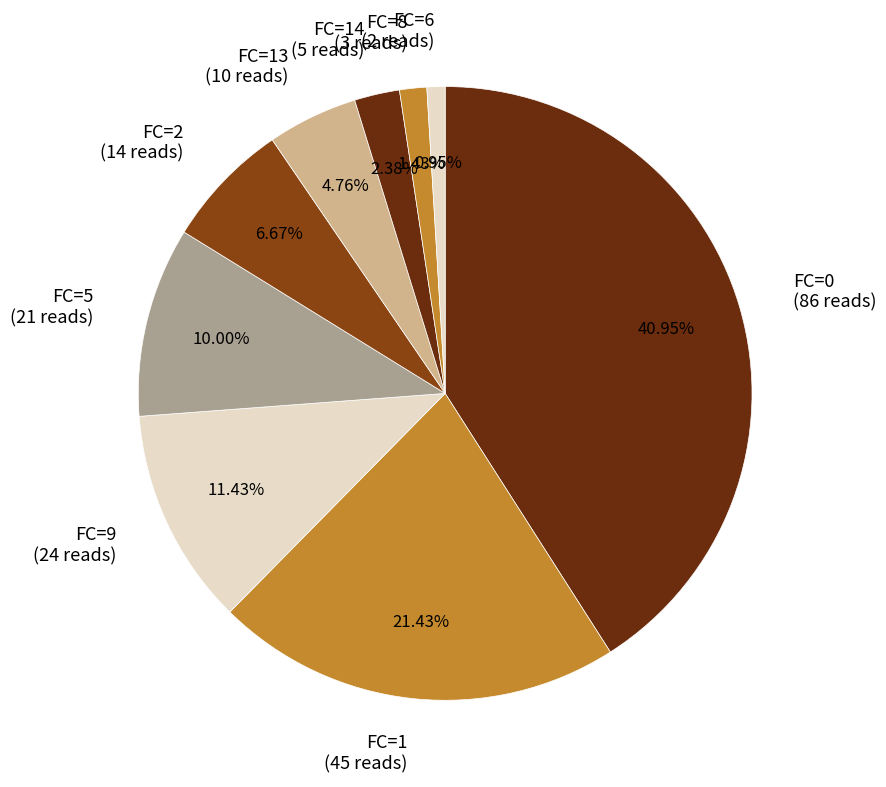

Between FC=1 (45 reads) and FC=14 (5 reads), which is larger?

FC=1 (45 reads)